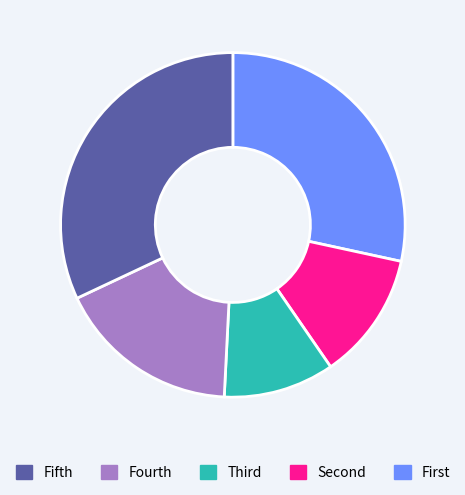

Is there any slice that represents more than half of the pie?

No